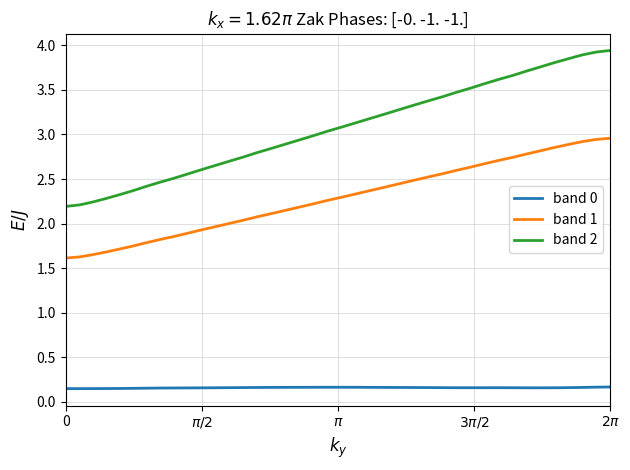

Is this an area chart (filled region under the line)?

No